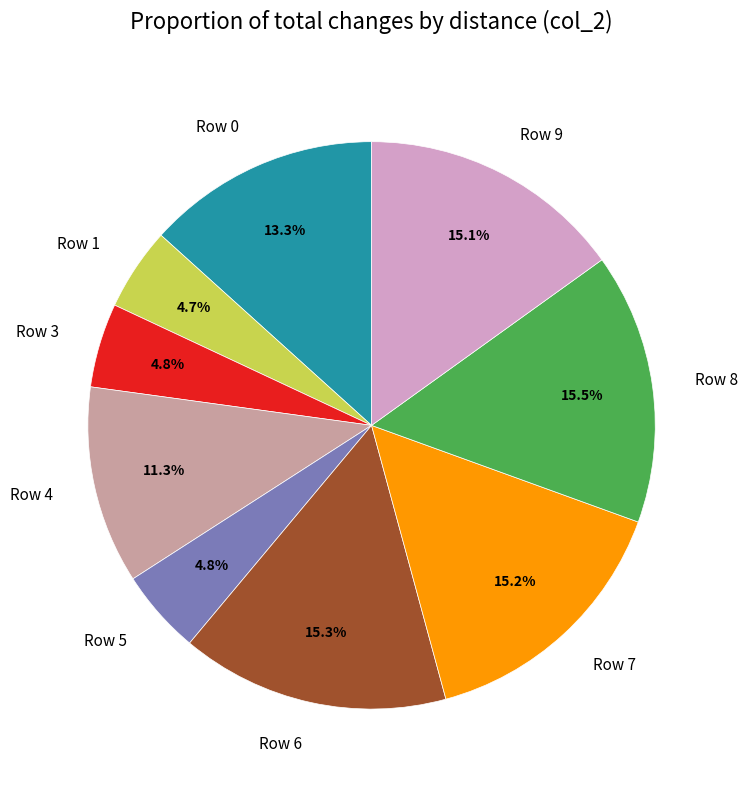

Does Row 3 account for over 50% of the chart?

No